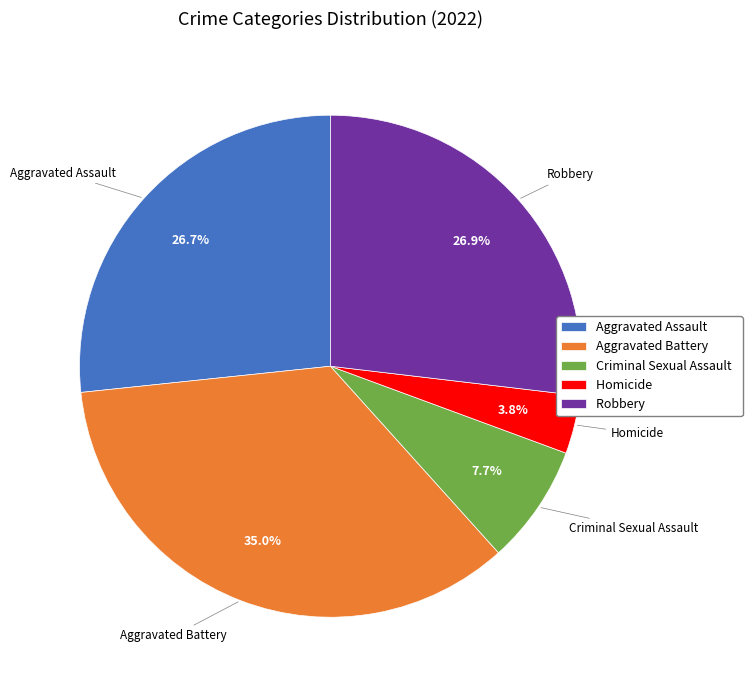

What percentage is the Criminal Sexual Assault slice, to the nearest percent?

8%